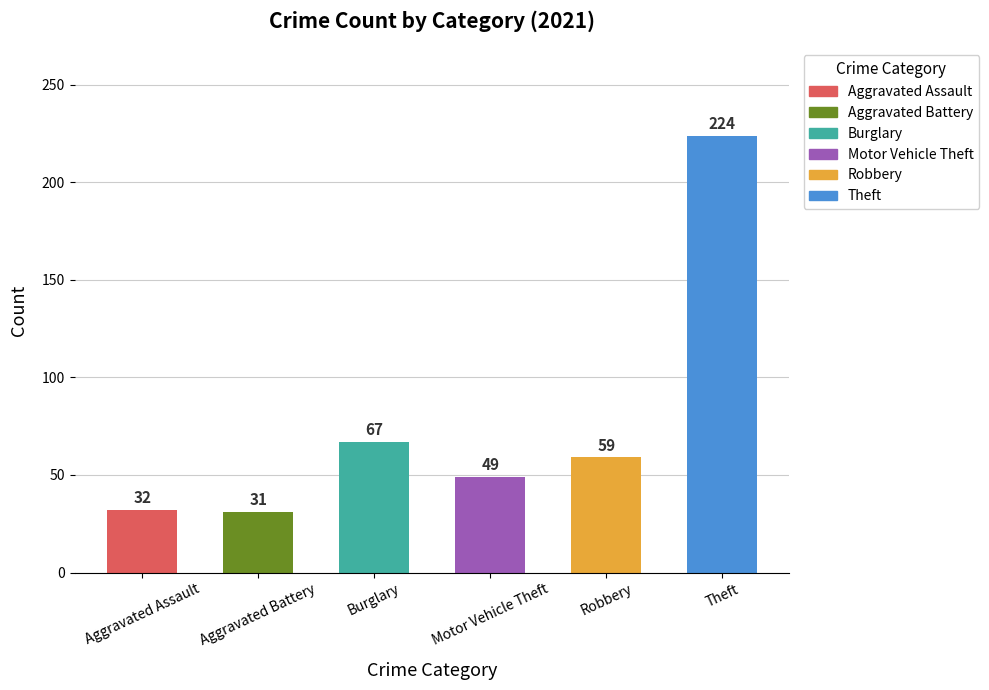

Rank the categories by value from highest to lowest.

Theft, Burglary, Robbery, Motor Vehicle Theft, Aggravated Assault, Aggravated Battery